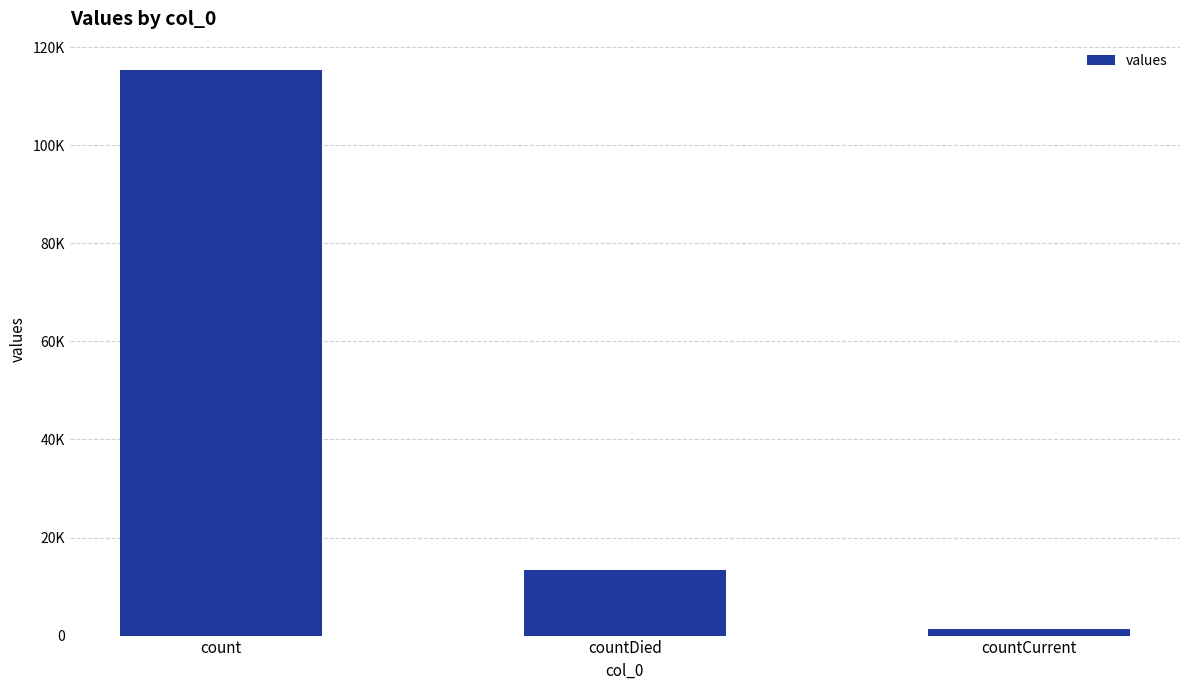

How many bars are there in total?

3